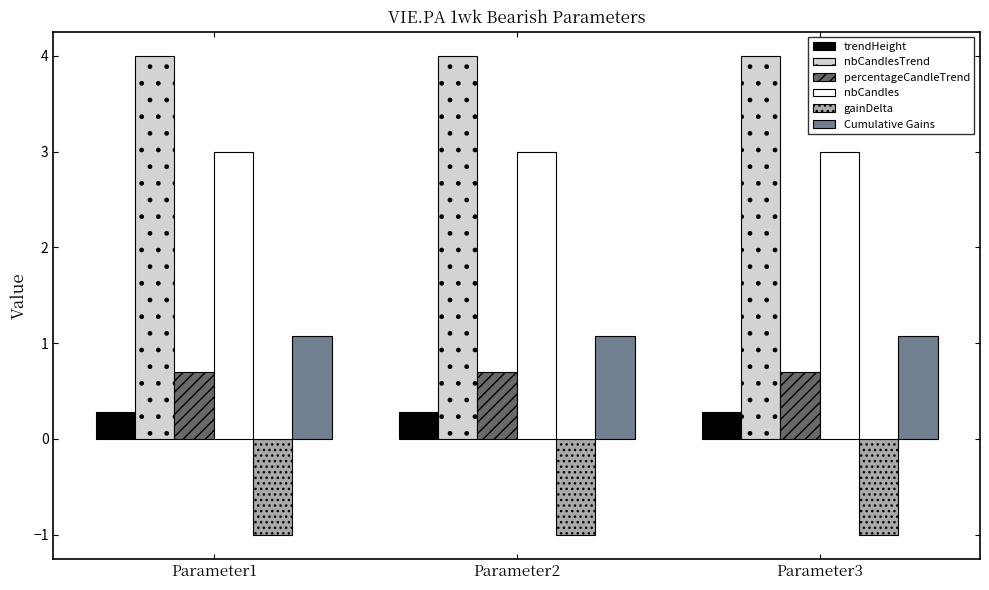

What is the minimum value shown in the chart?

-1.0